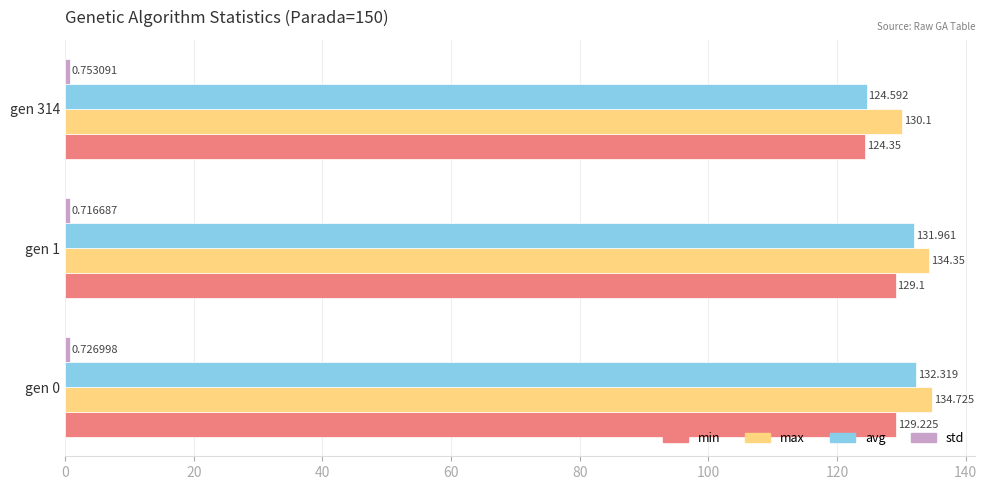

Which series has the widest spread of values?

avg